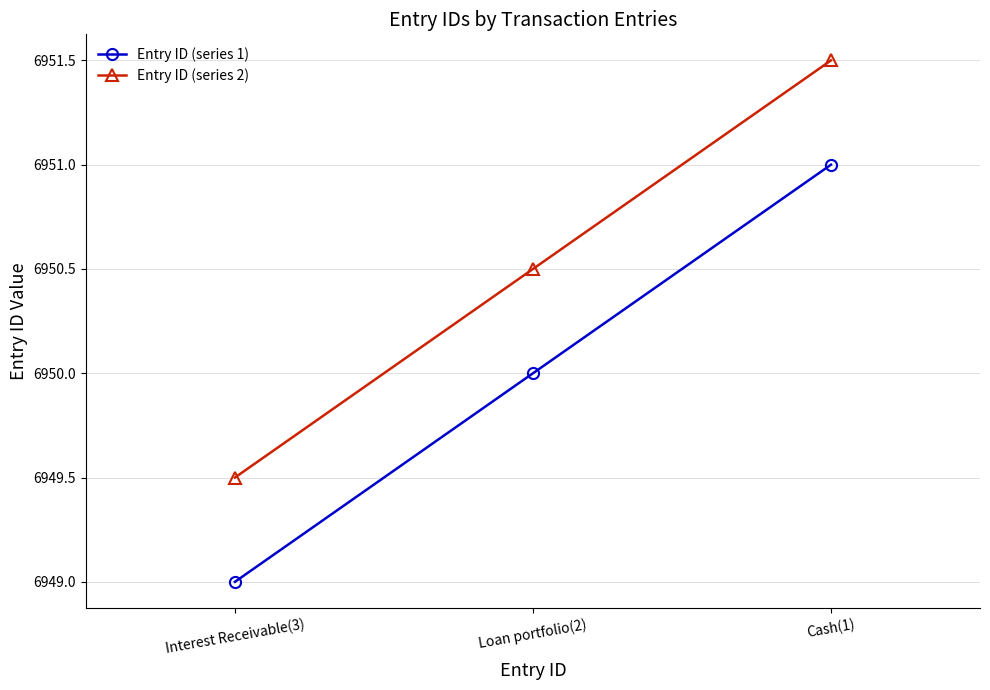

What is the difference between the highest and lowest values at Interest Receivable(3)?

0.5